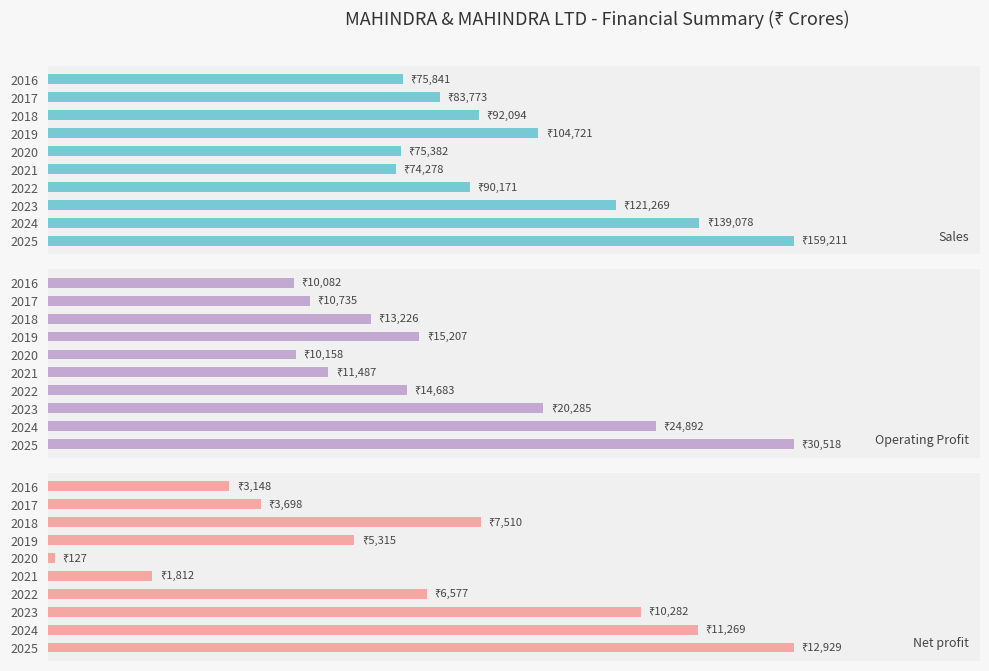

Rank the categories by Operating Profit value from highest to lowest.

2025, 2024, 2023, 2019, 2022, 2018, 2021, 2017, 2020, 2016